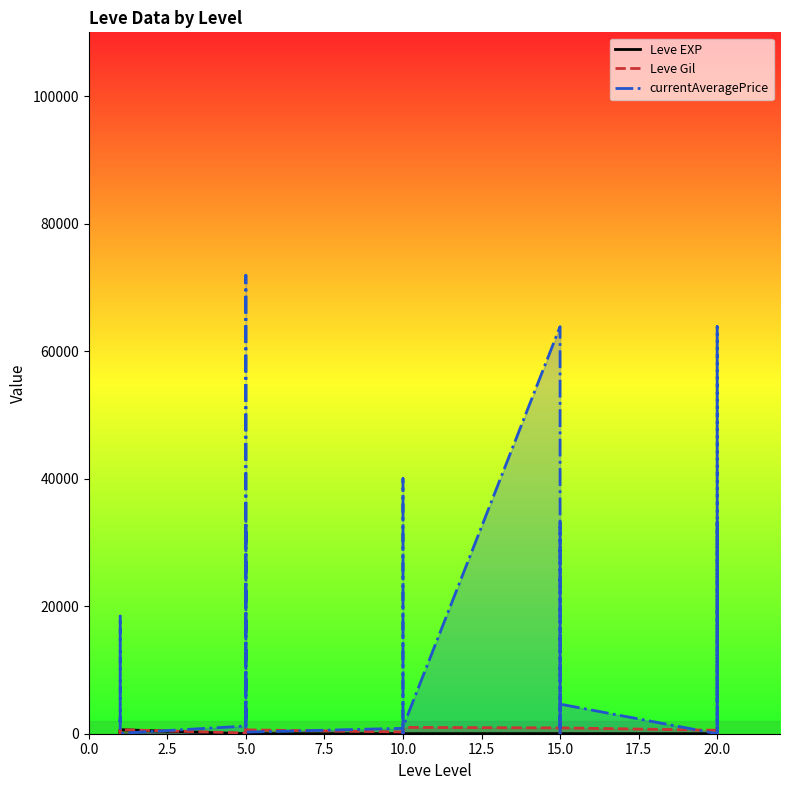

In Leve Gil, how many points are higher than both neighbors (excluding endpoints)?

9